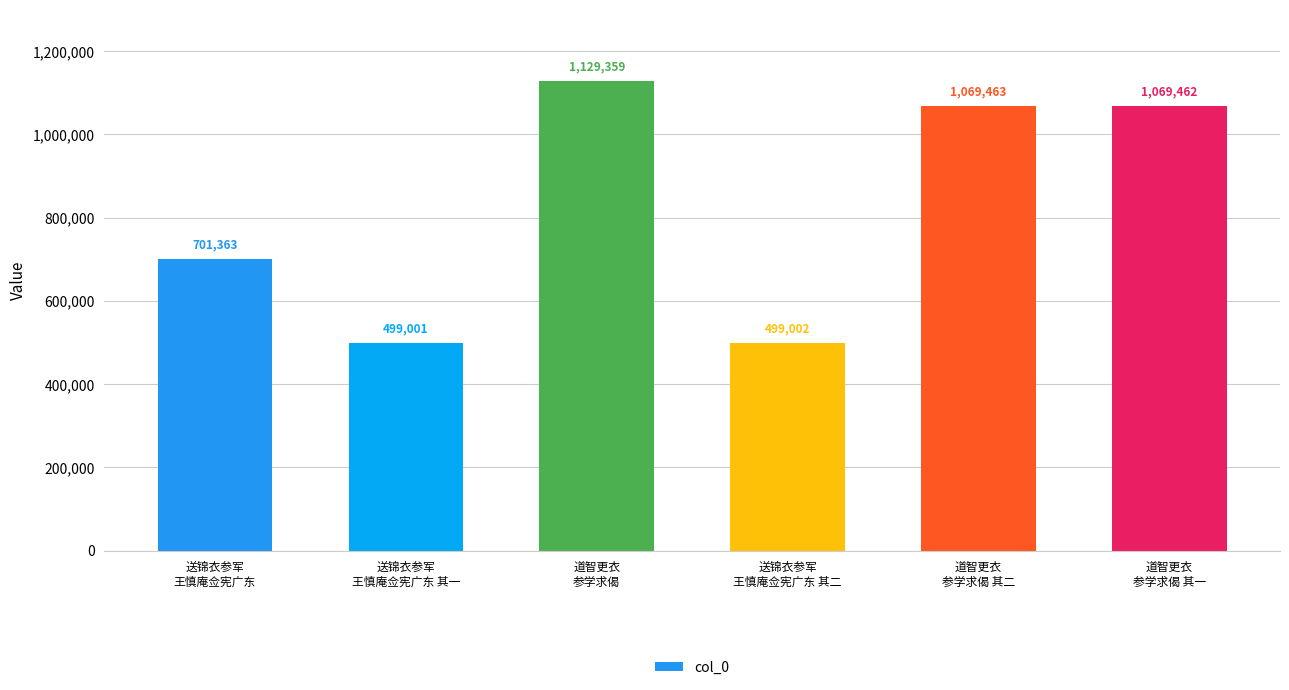

How many bars are there in total?

6